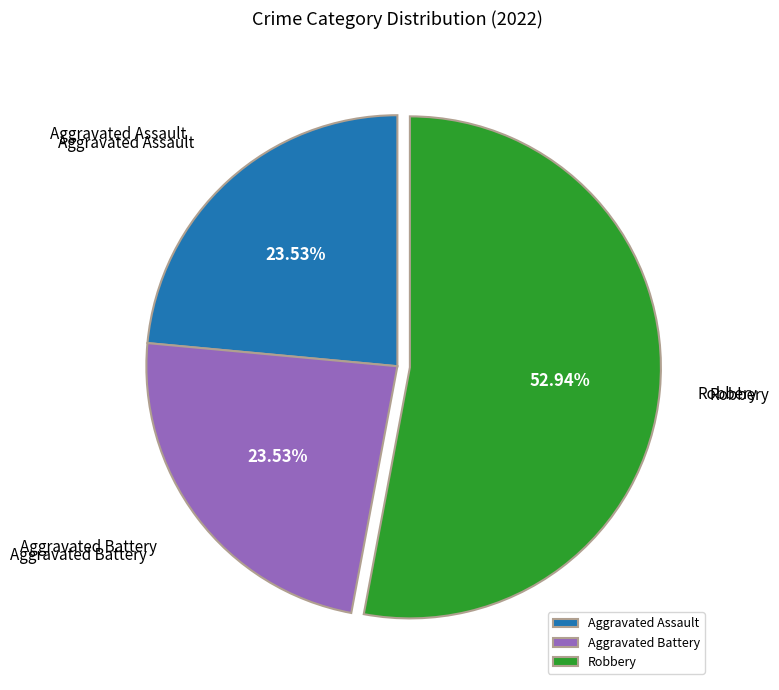

Combined, do Robbery and Aggravated Assault account for over 50%?

Yes